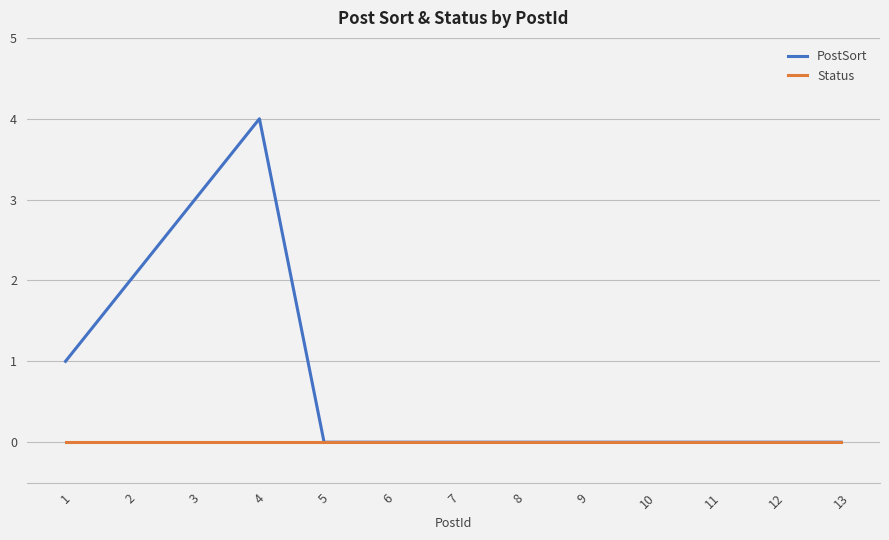

Which series has the largest total across all categories?

PostSort